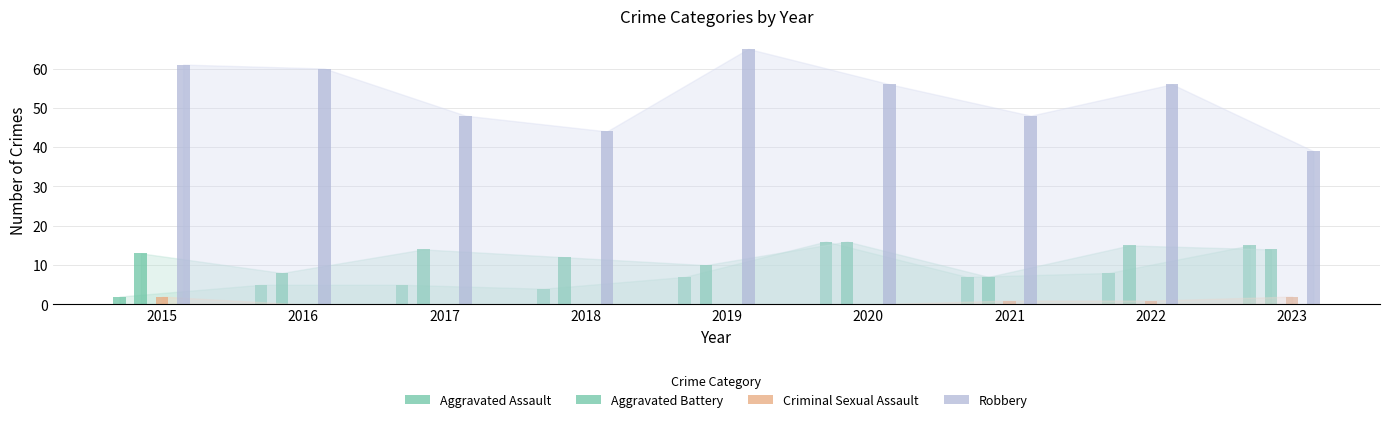

True or false: Criminal Sexual Assault has a value of 1 at 2022.

True